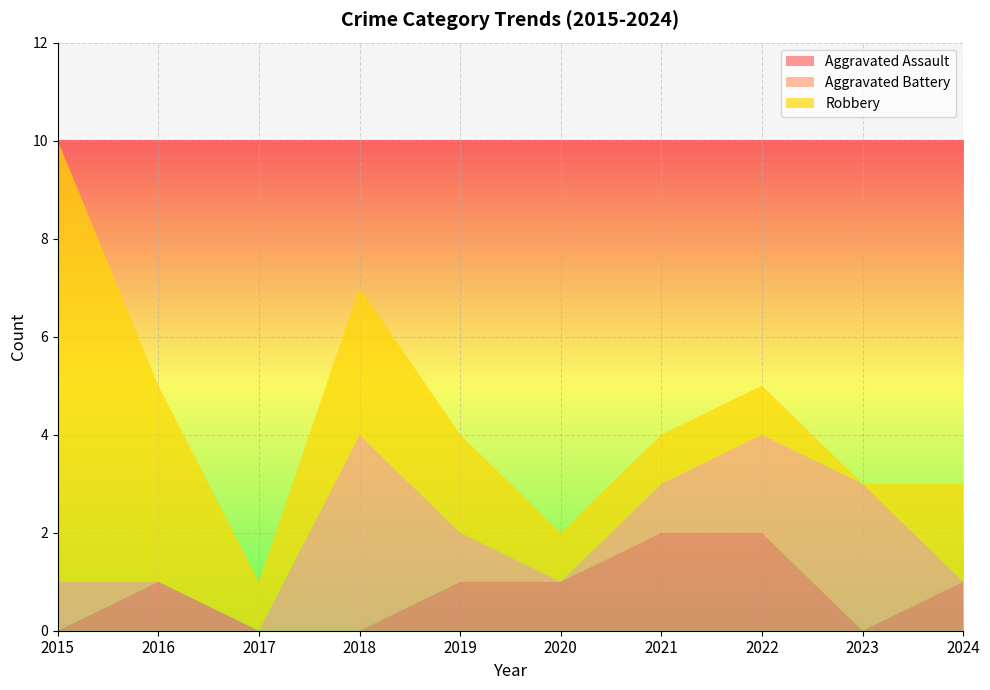

Reading left to right, list all the values displayed in this chart.

Aggravated Assault: 2015=0	2016=1	2017=0	2018=0	2019=1	2020=1	2021=2	2022=2	2023=0	2024=1
Aggravated Battery: 2015=1	2016=0	2017=0	2018=4	2019=1	2020=0	2021=1	2022=2	2023=3	2024=0
Robbery: 2015=9	2016=4	2017=1	2018=3	2019=2	2020=1	2021=1	2022=1	2023=0	2024=2